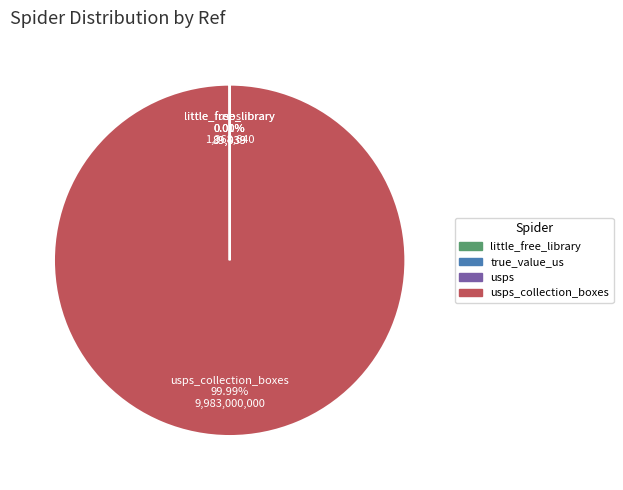

Is there any slice that represents more than half of the pie?

Yes